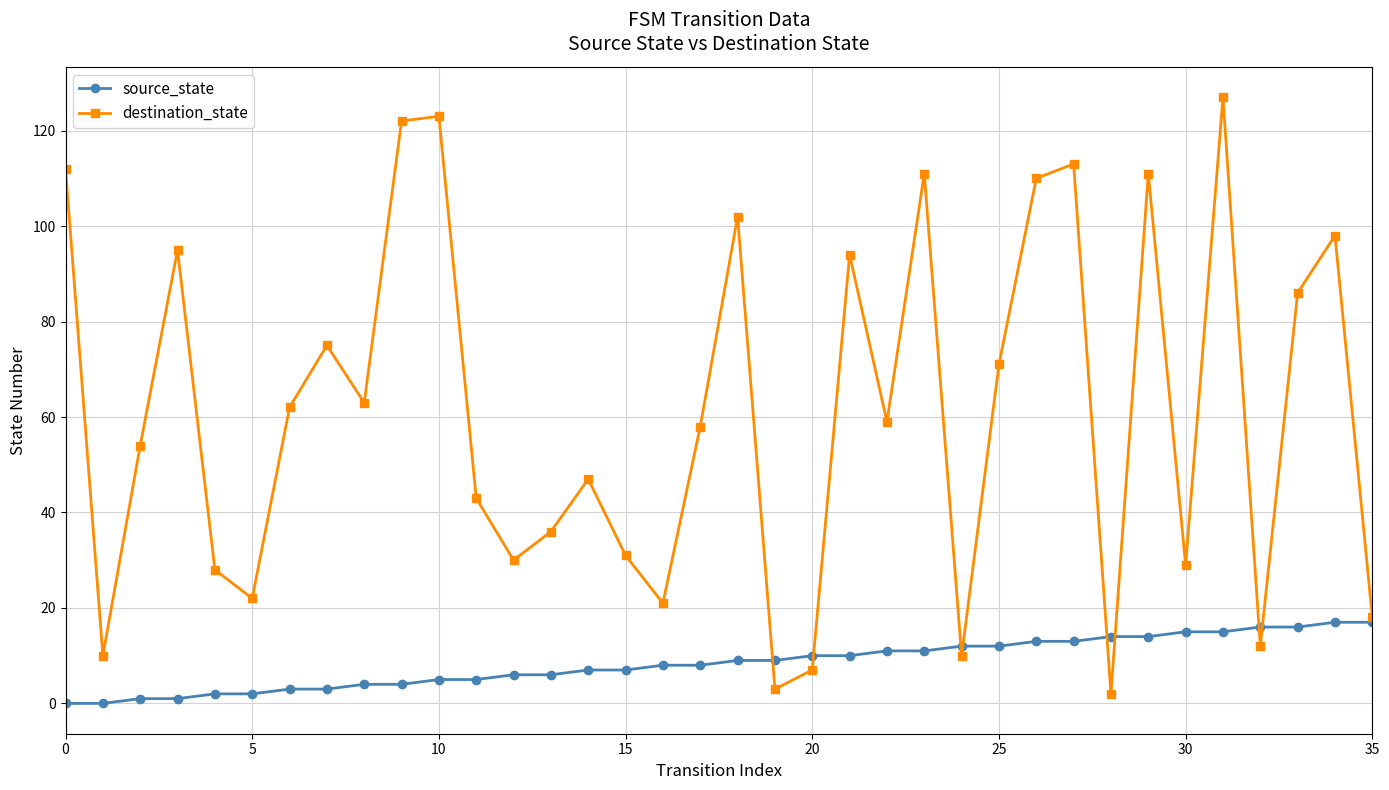

Which series has the widest spread of values?

destination_state